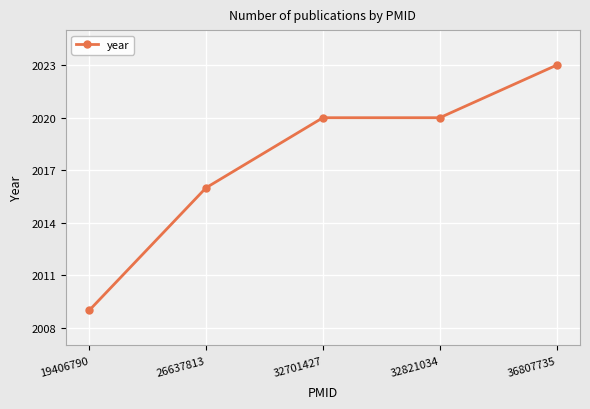

Is it true that the value at 32701427 is 2020?

True